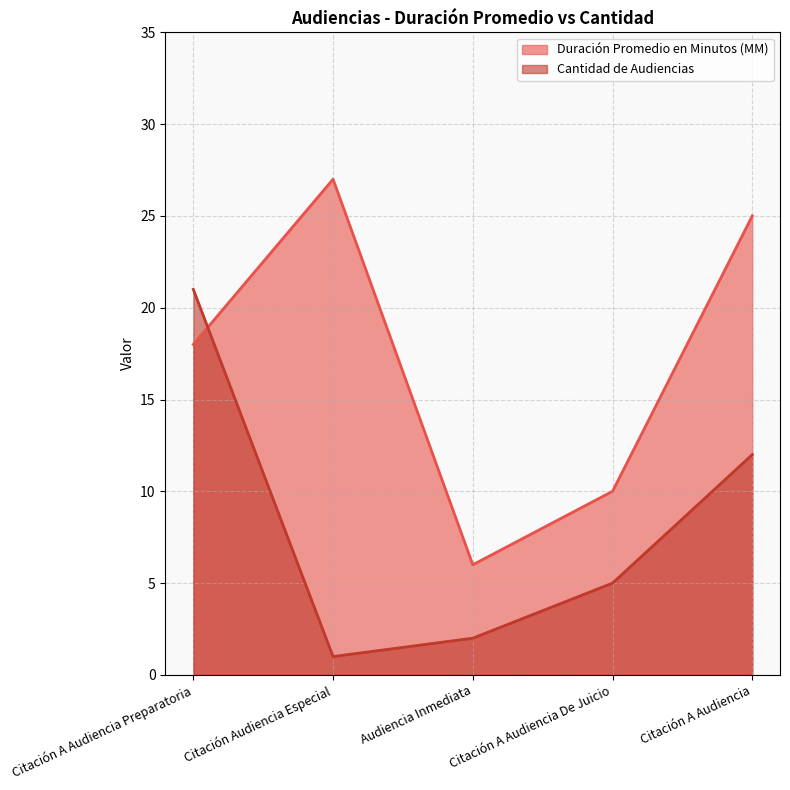

What is the difference between the highest and lowest values at Audiencia Inmediata?

4